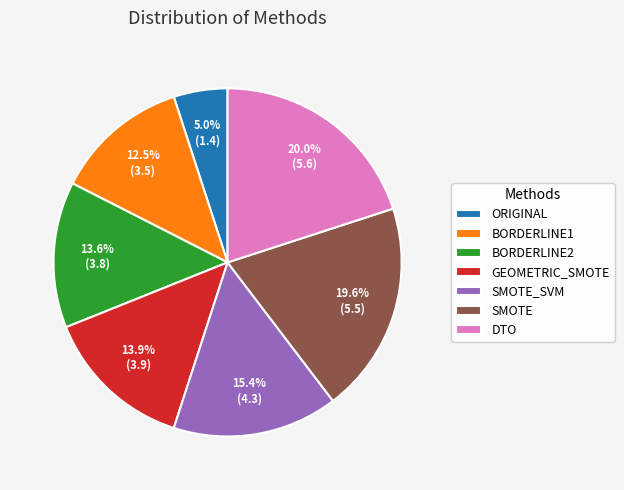

The SMOTE_SVM slice represents 15% of the pie. True or false?

True